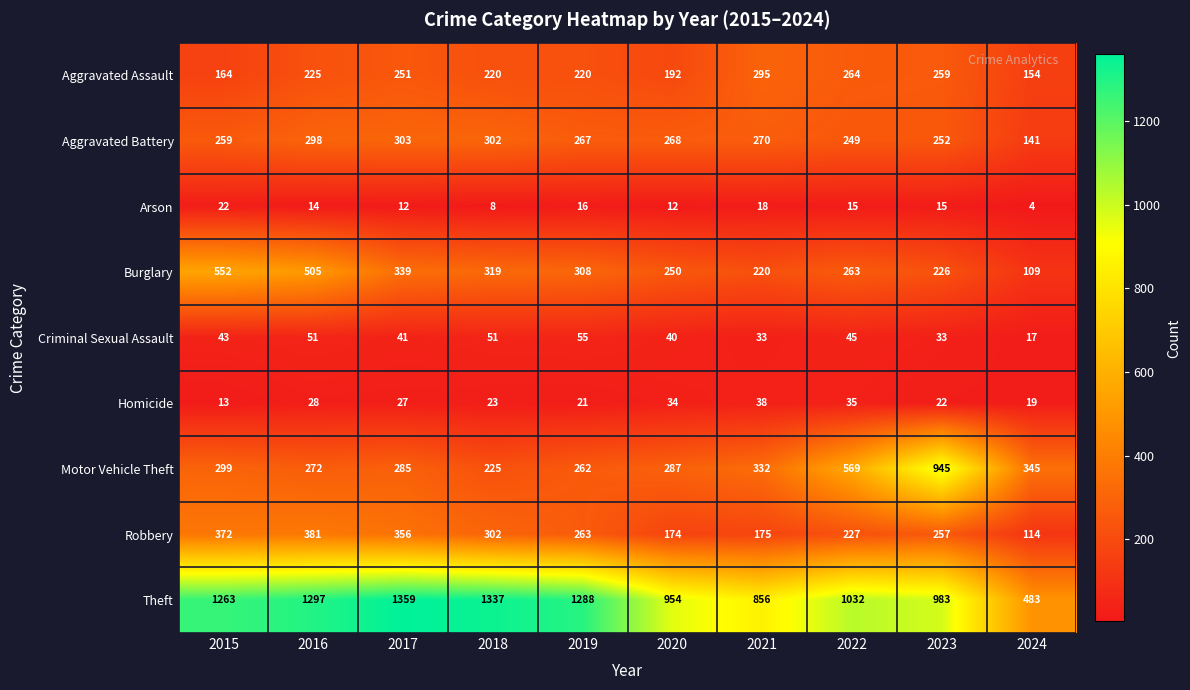

Count the number of categories in the chart.

10